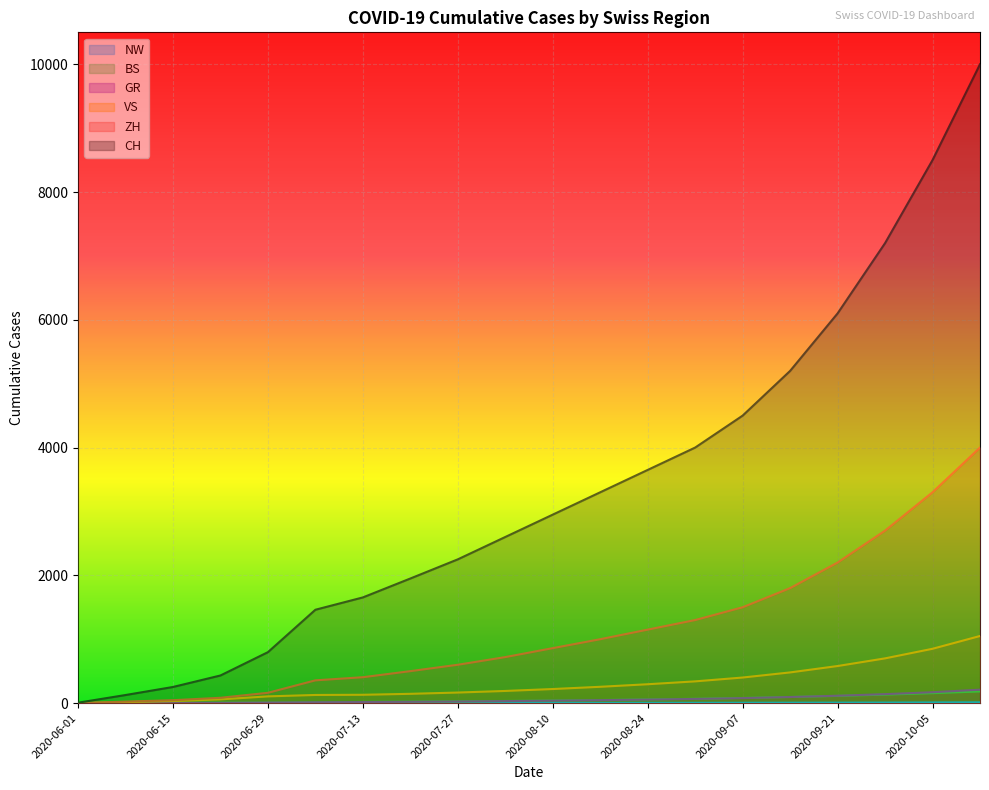

What value does the VS series have at 2020-08-17?

255